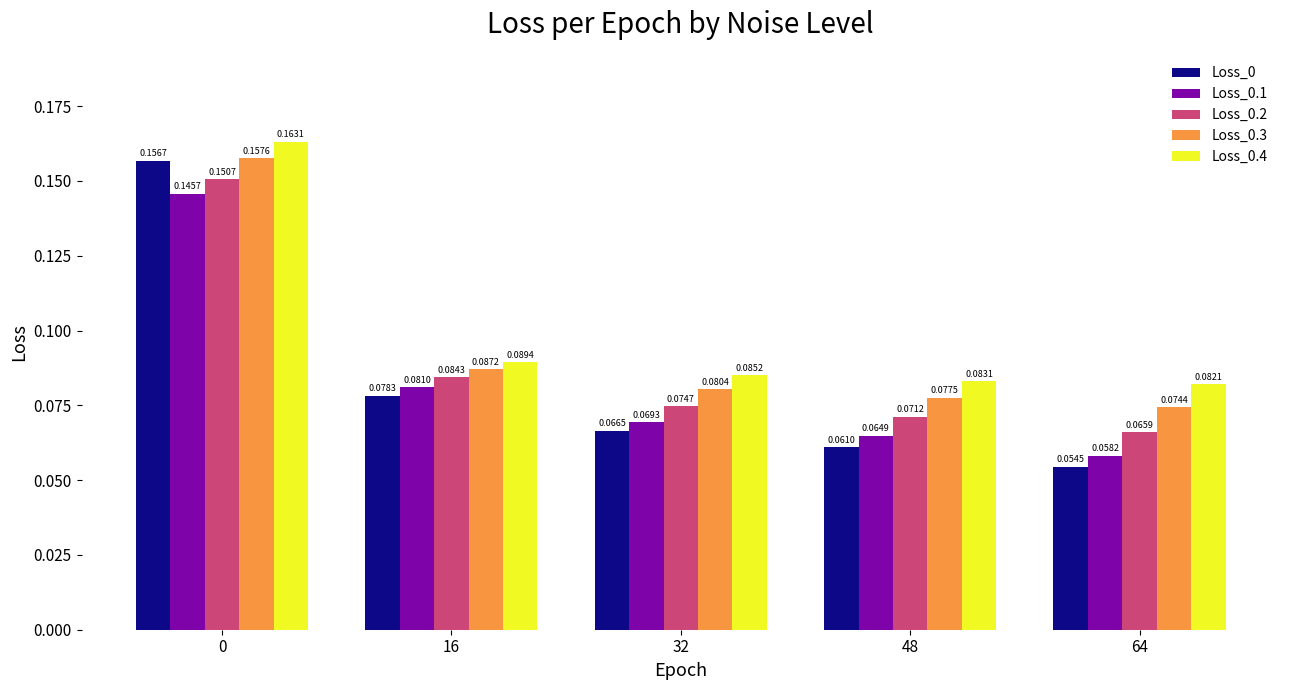

What is the total value across all series at 32?

0.4